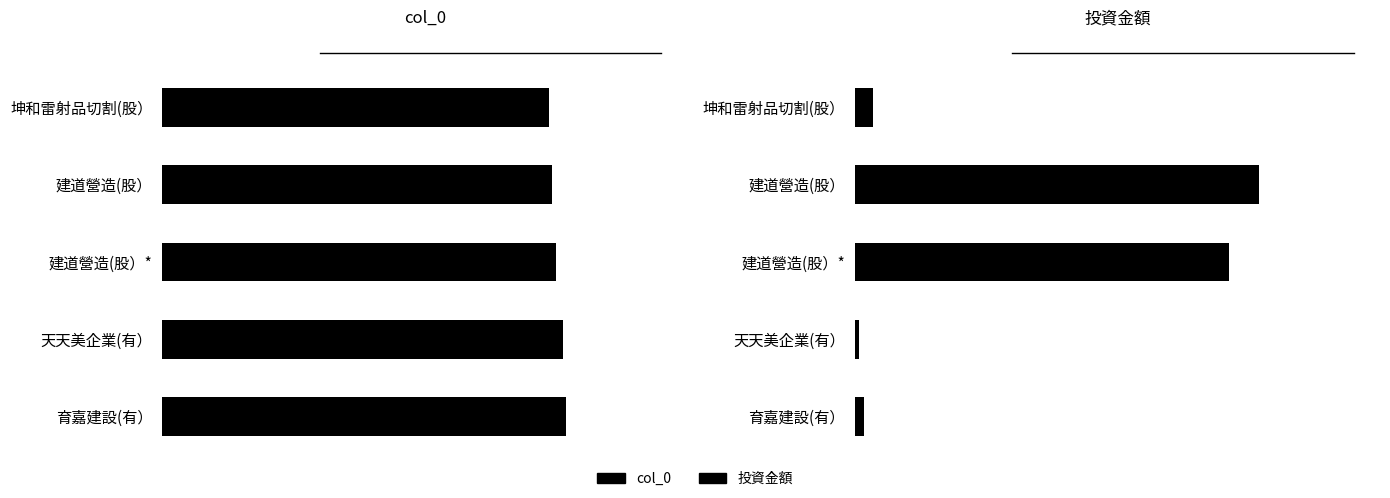

What is the value of the col_0 bar at the 2nd from the left?

1.0